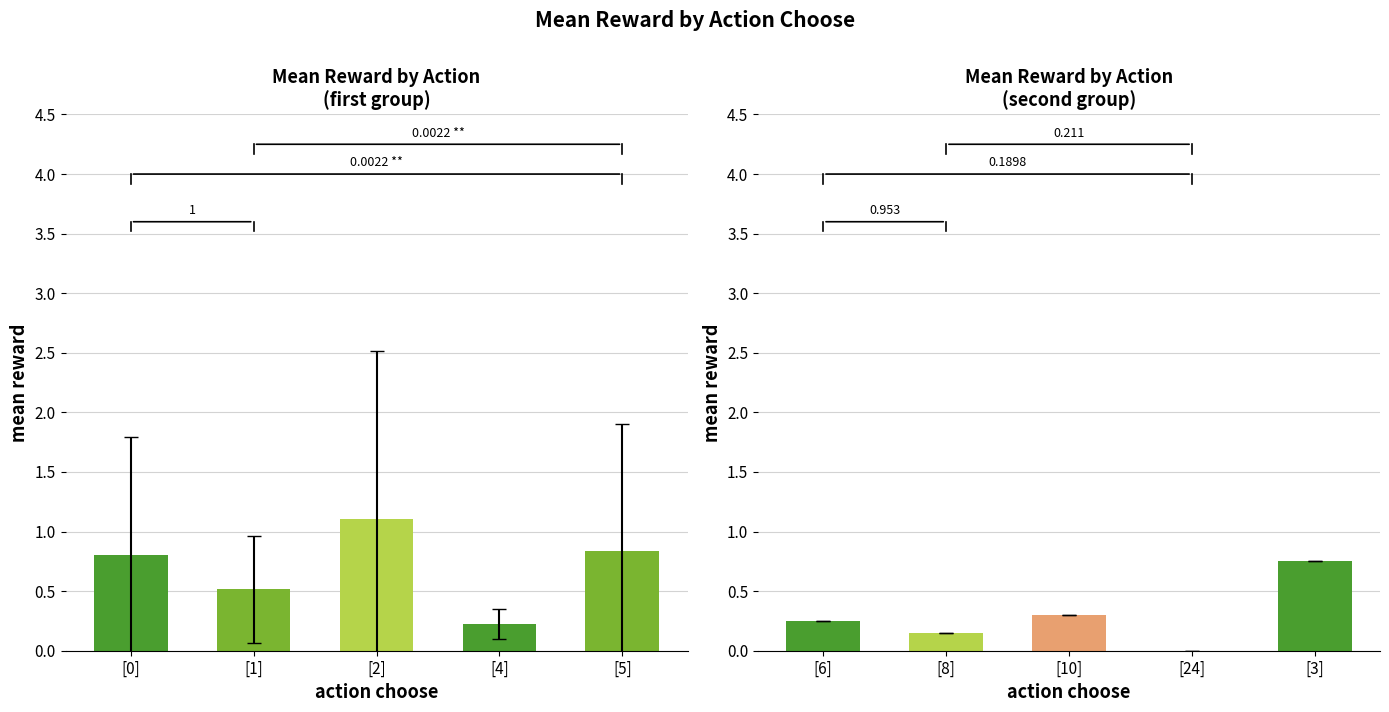

What is the difference between the highest and lowest values at [4]?

0.2